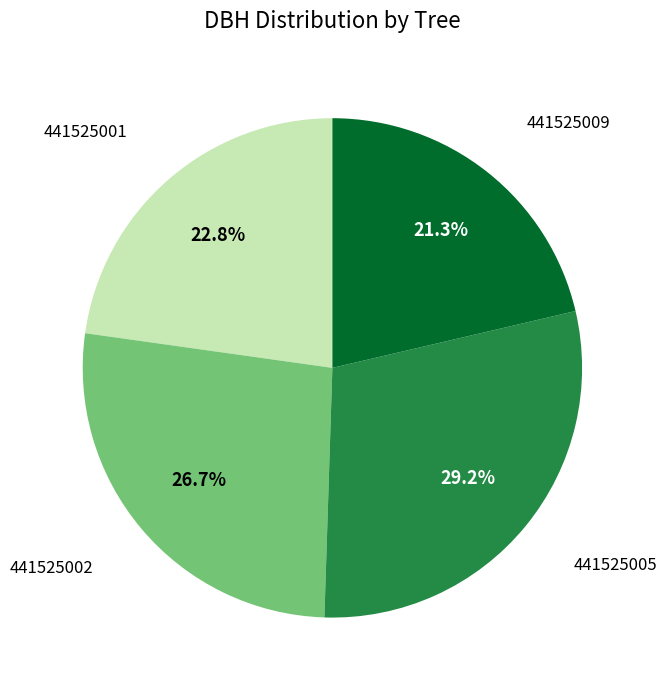

Is there any slice that represents more than half of the pie?

No